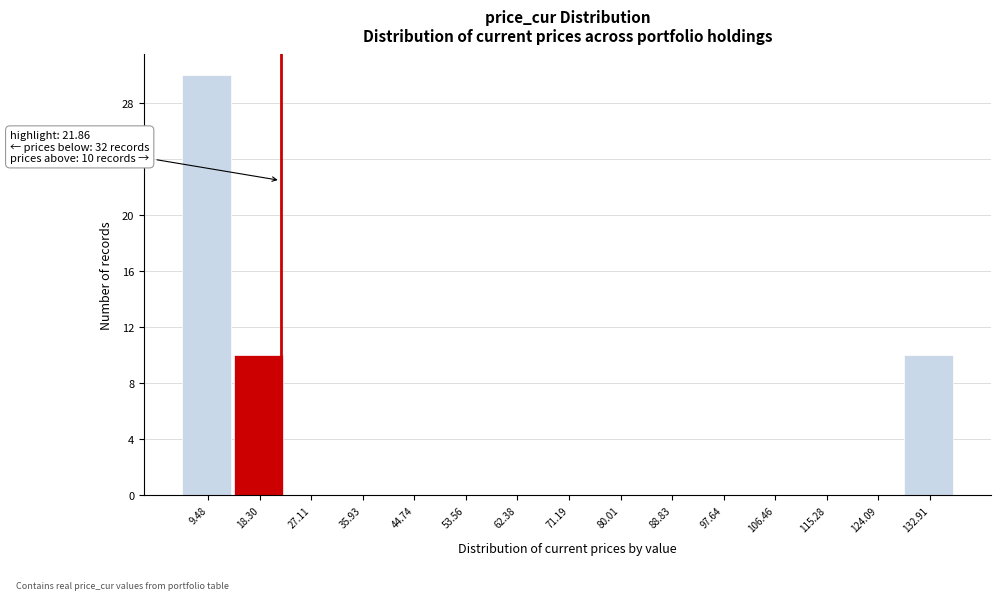

Which range on the x-axis has the tallest bar?

5 to 14